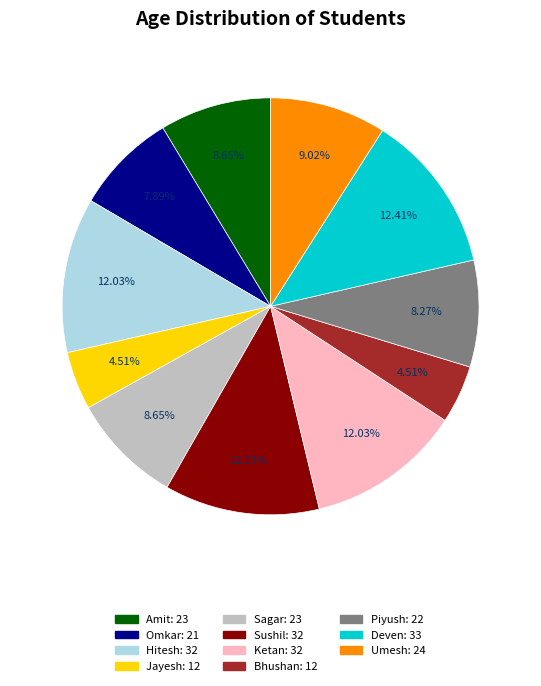

Does Bhushan represent more than half of the total?

No